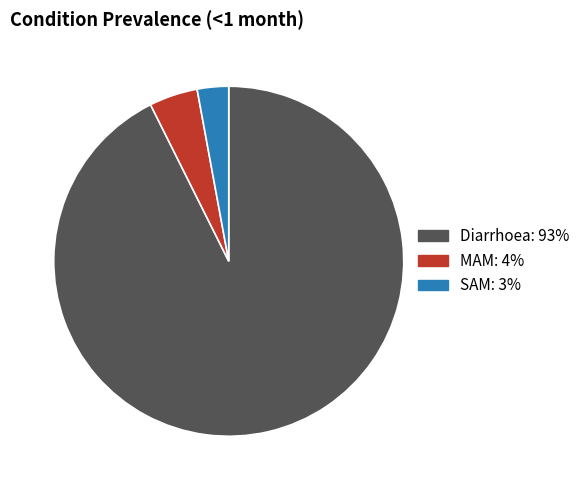

What is the largest slice in the pie chart?

Diarrhoea